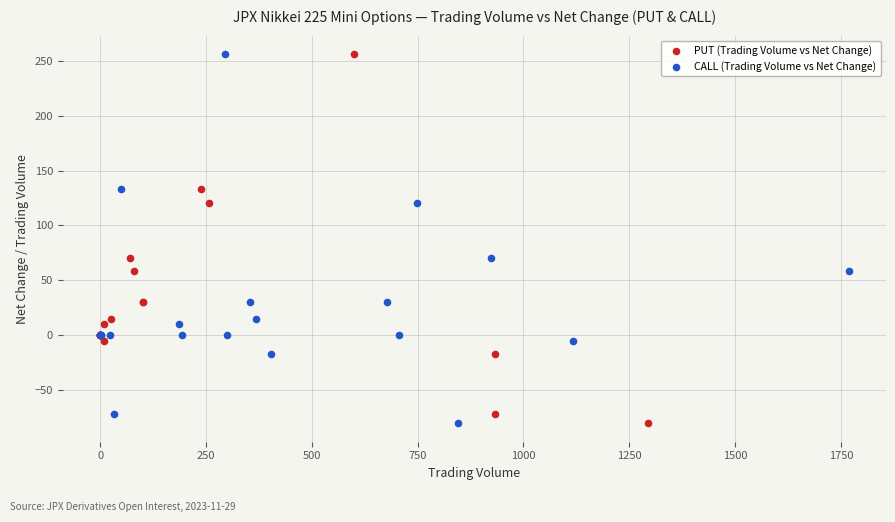

What are all the series names shown in the legend?

PUT (Trading Volume vs Net Change), CALL (Trading Volume vs Net Change)